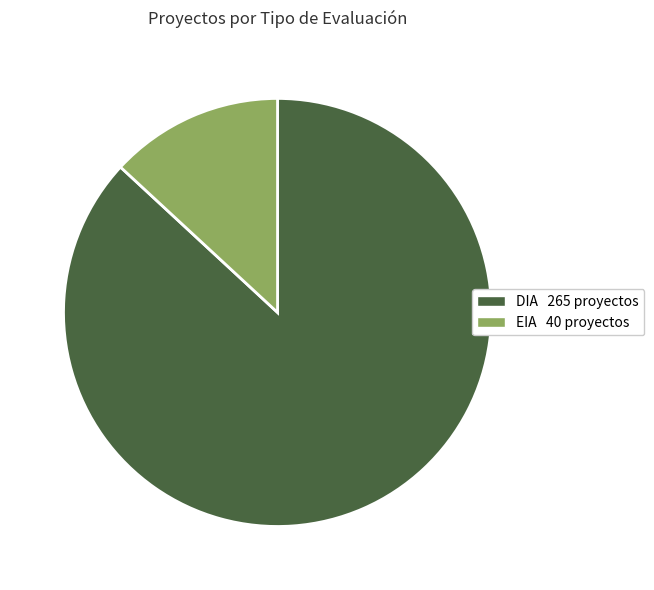

The EIA slice represents 13% of the pie. True or false?

True